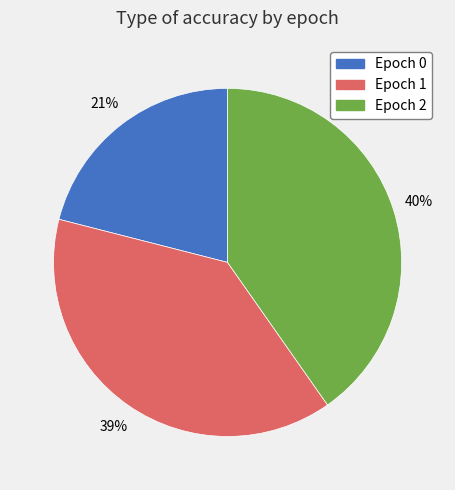

Between Epoch 0 and Epoch 2, which is larger?

Epoch 2